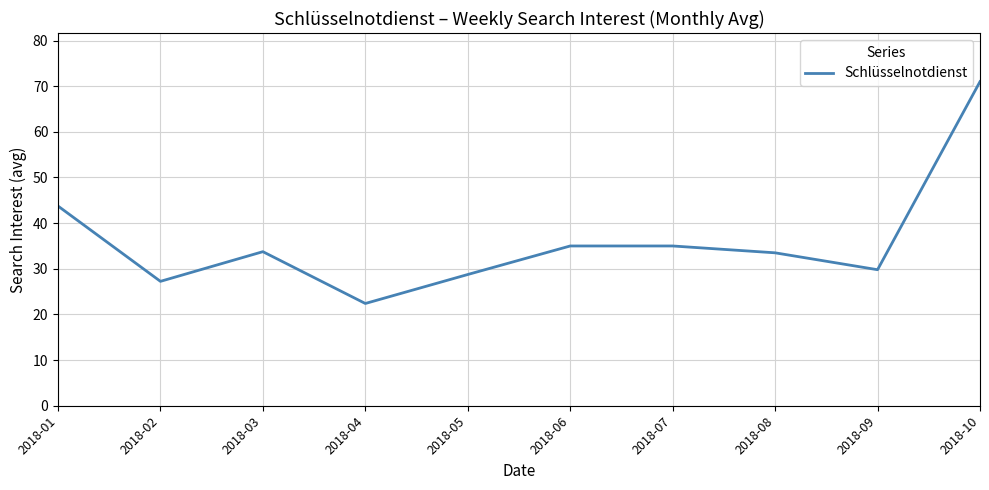

The value at 2018-02 is 45.2. True or false?

False